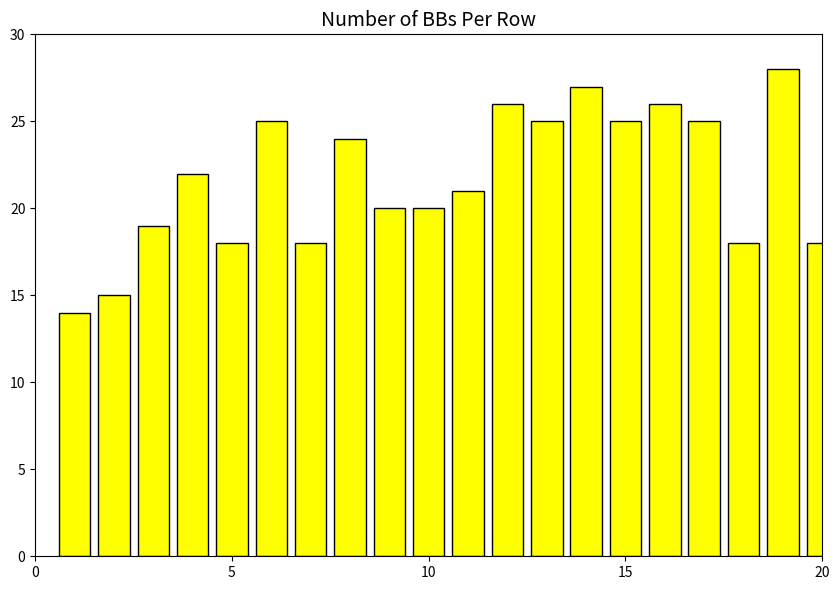

What is the difference between the maximum and minimum values?

14